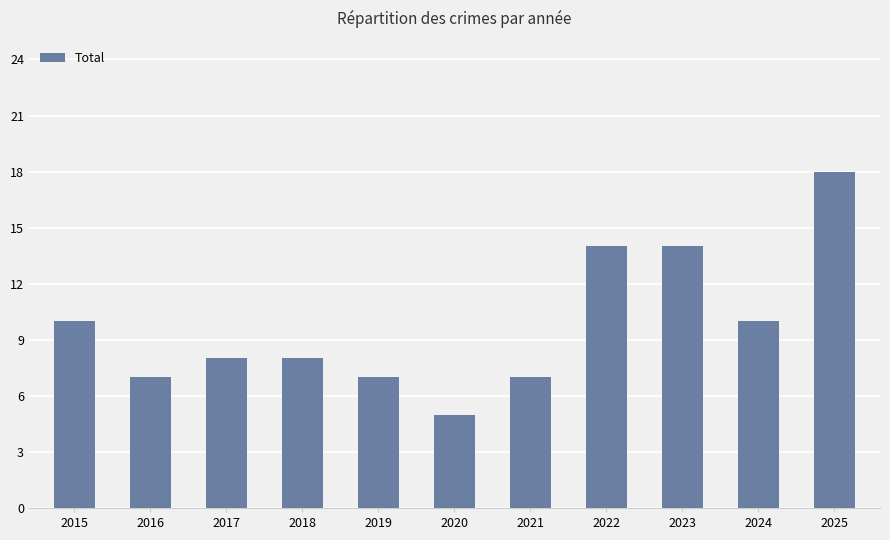

What is the minimum value shown in the chart?

5